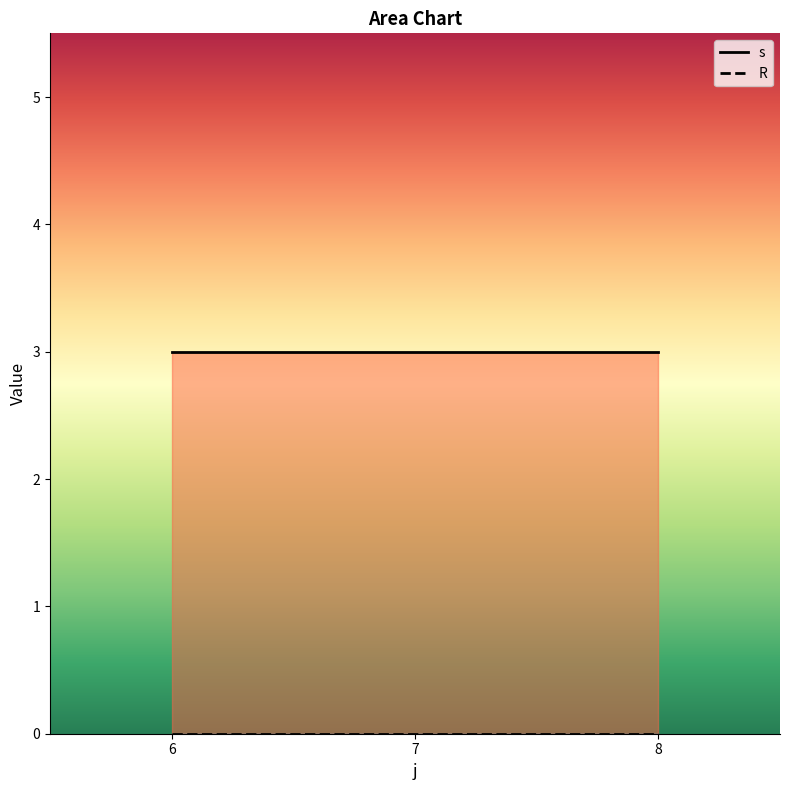

At which category does the chart reach its peak across all series?

6